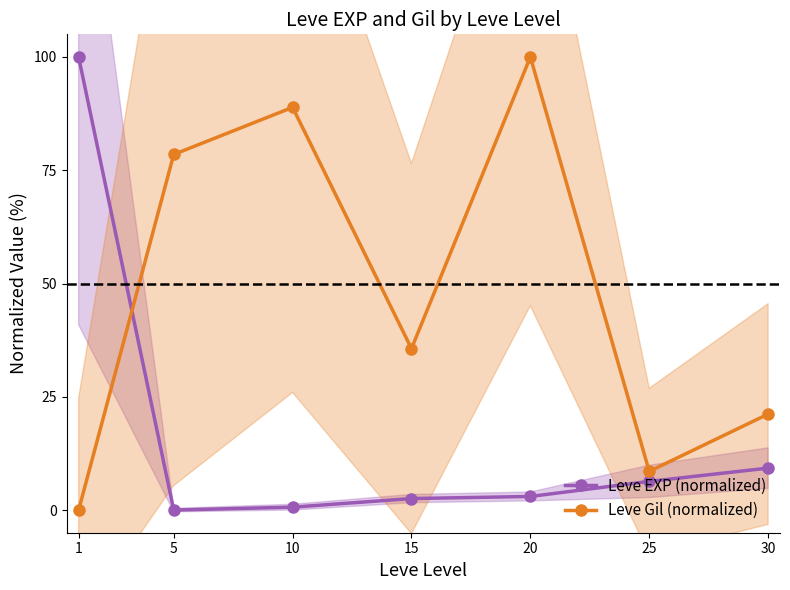

At which category does the chart reach its peak across all series?

1